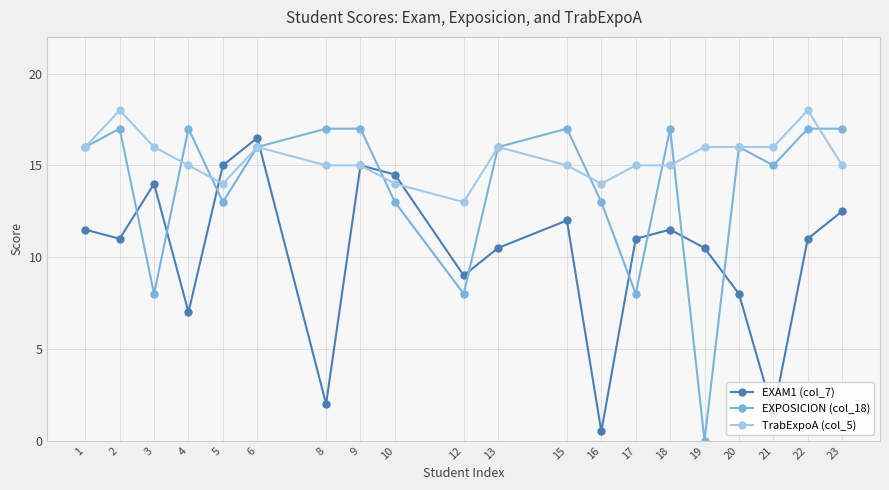

The value of EXAM1 (col_7) at 5 is 15.0. True or false?

True